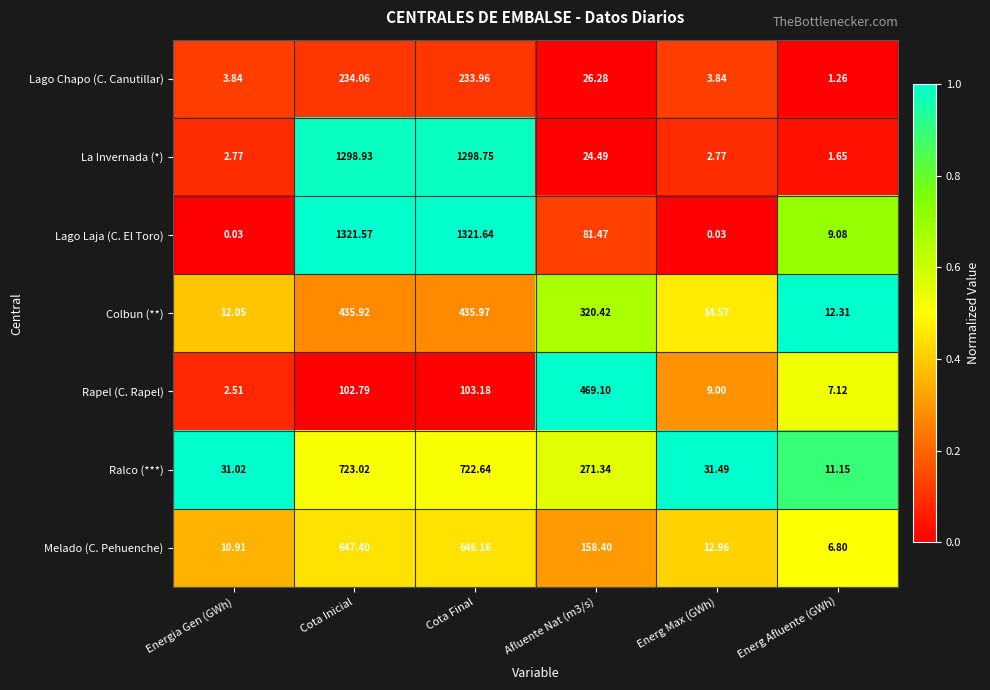

List the series in order of their peak value, highest first.

Lago Laja (C. El Toro), La Invernada (*), Ralco (***), Melado (C. Pehuenche), Rapel (C. Rapel), Colbun (**), Lago Chapo (C. Canutillar)